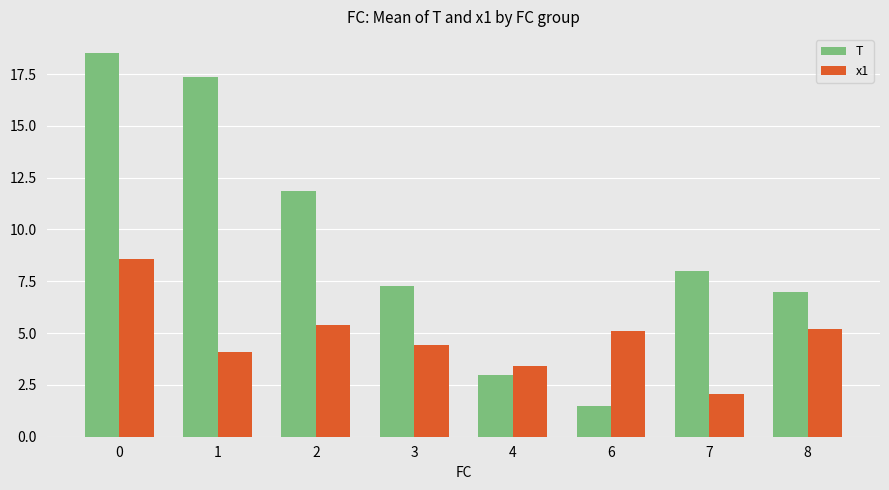

What is the value of the T bar at the 1st from the left?

18.5